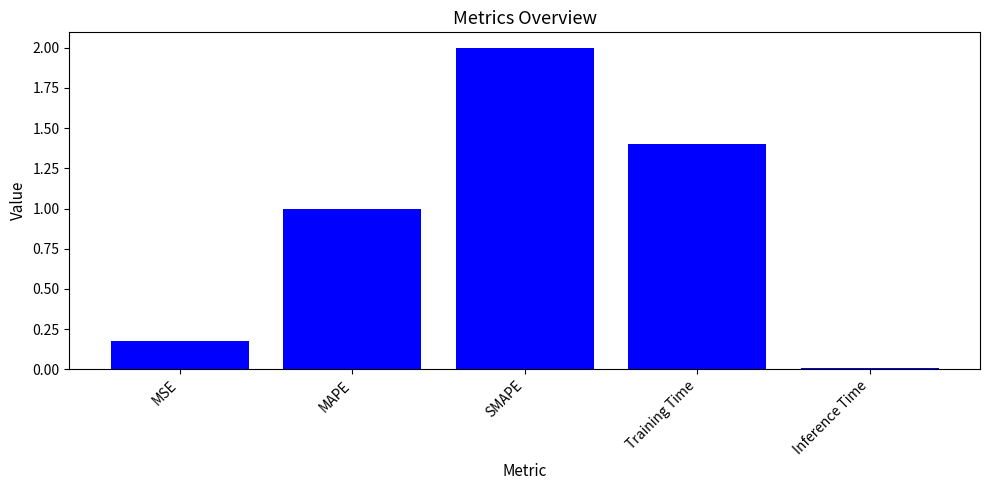

How many bars are there in total?

5